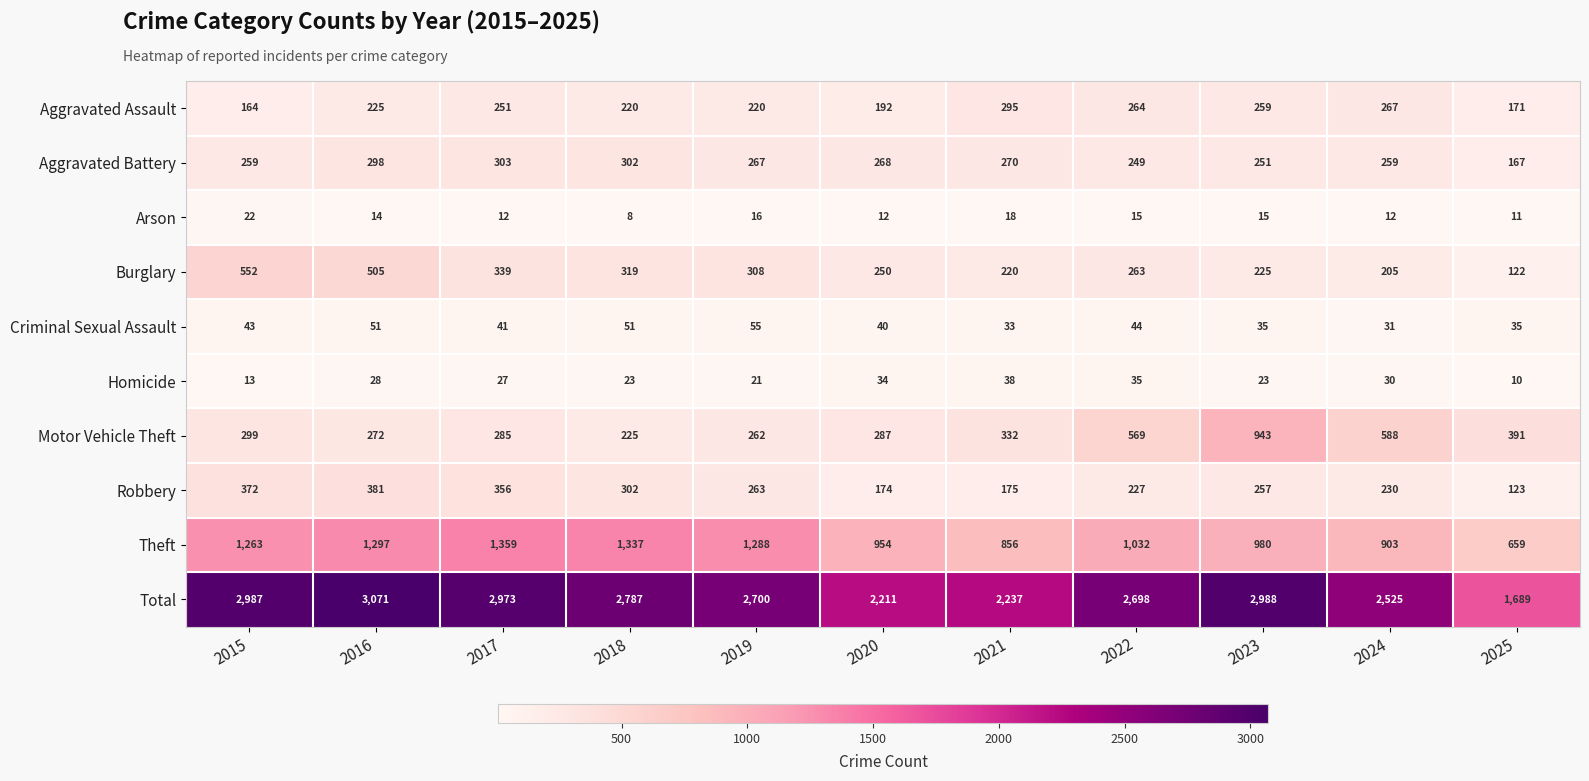

Which series has the largest range (max minus min)?

Total